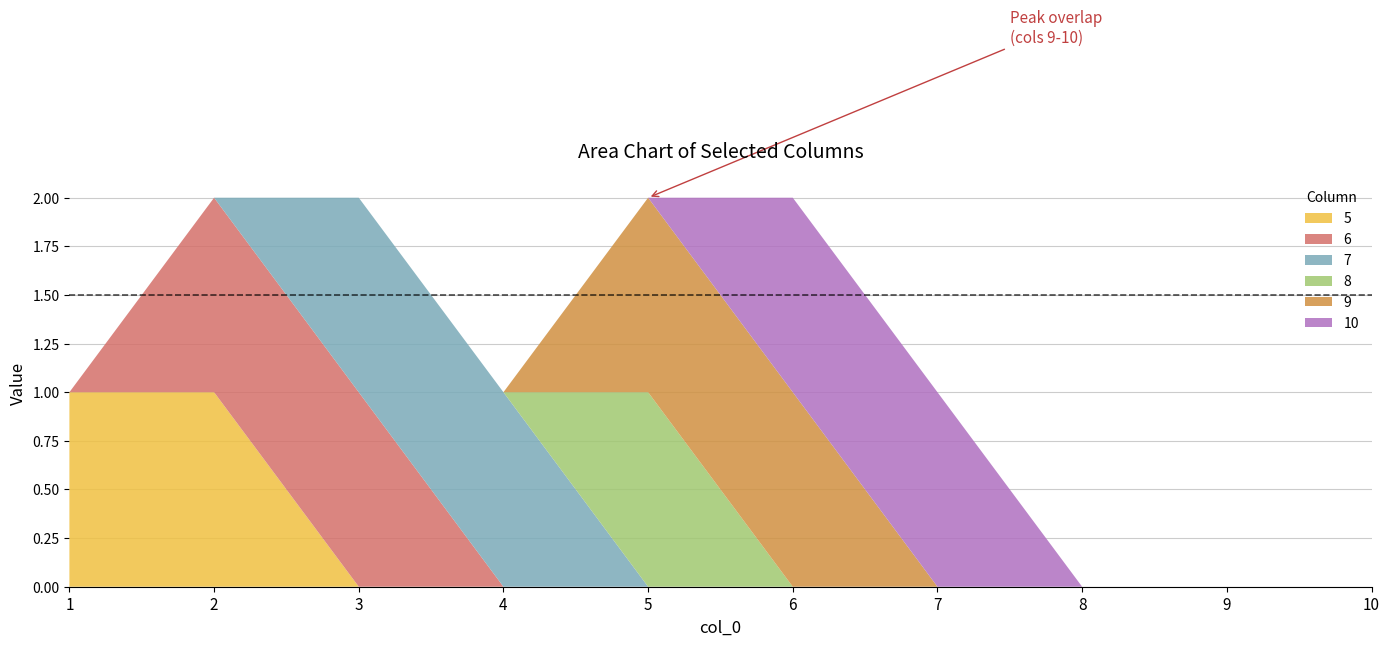

Reading left to right, what are all the values shown in this chart?

5: 1=1	2=1	3=0	4=0	5=0	6=0	7=0	8=0	9=0	10=0
6: 1=0	2=1	3=1	4=0	5=0	6=0	7=0	8=0	9=0	10=0
7: 1=0	2=0	3=1	4=1	5=0	6=0	7=0	8=0	9=0	10=0
8: 1=0	2=0	3=0	4=0	5=1	6=0	7=0	8=0	9=0	10=0
9: 1=0	2=0	3=0	4=0	5=1	6=1	7=0	8=0	9=0	10=0
10: 1=0	2=0	3=0	4=0	5=0	6=1	7=1	8=0	9=0	10=0